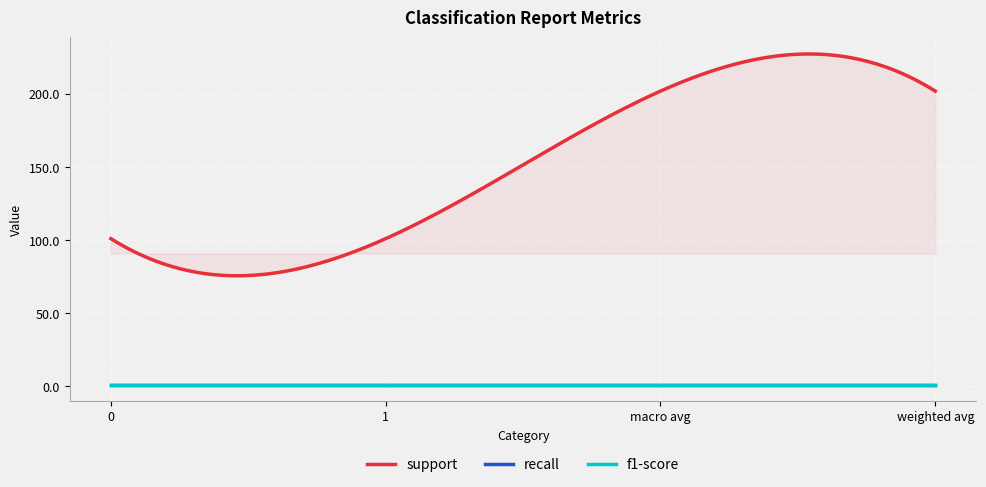

What are all the series names shown in the legend?

support, recall, f1-score